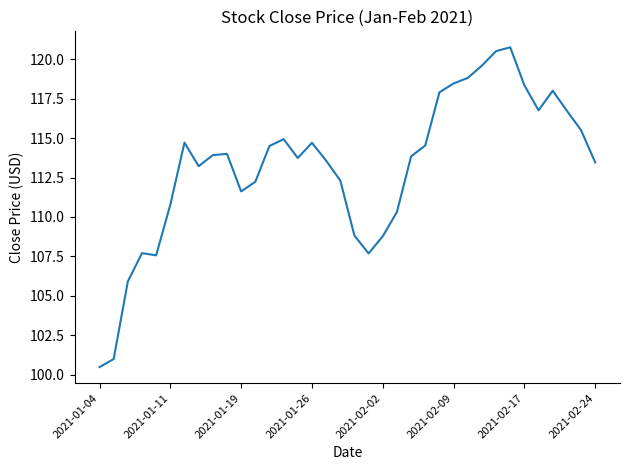

What is the difference between the maximum and minimum values?

20.3